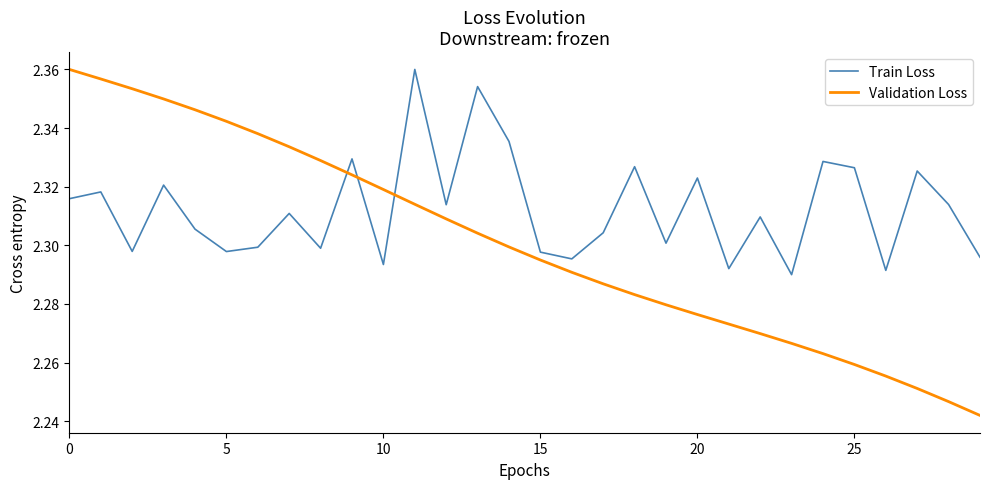

How many interior local valleys does the Train Loss series have?

10